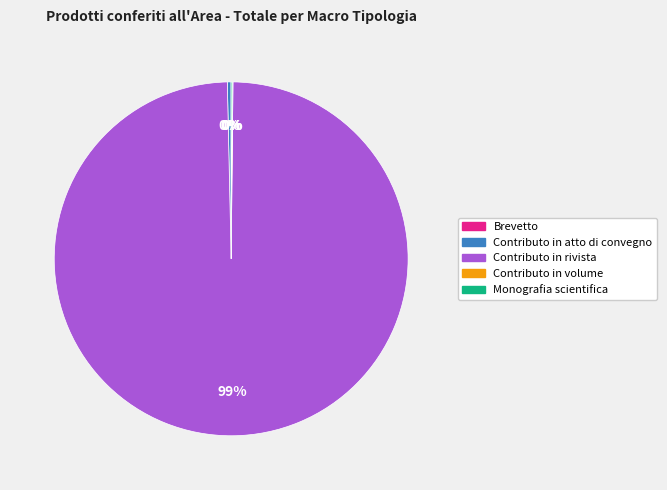

To the nearest percent, what is the average slice percentage?

20%